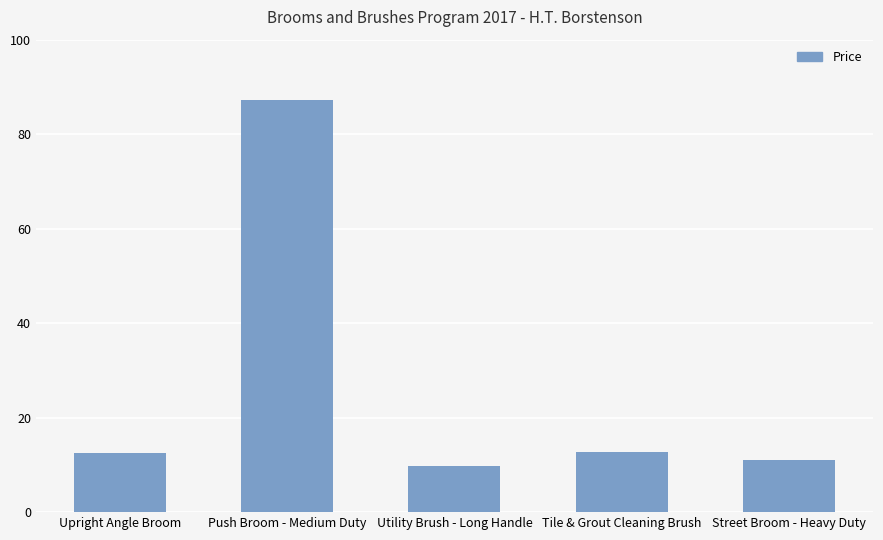

How many values are below 12?

2